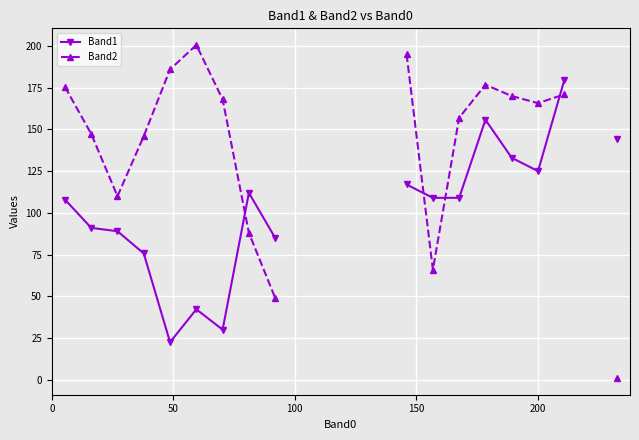

Rank the series by their maximum value, from highest to lowest.

Band2, Band1